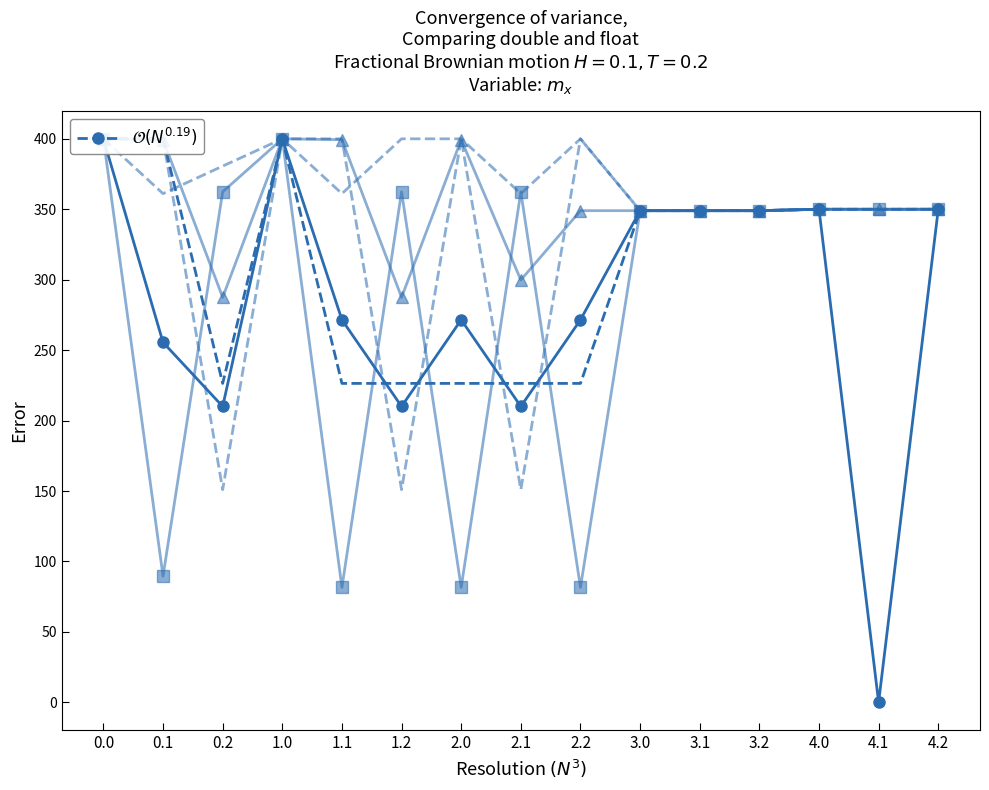

How many lines are shown in the chart?

6